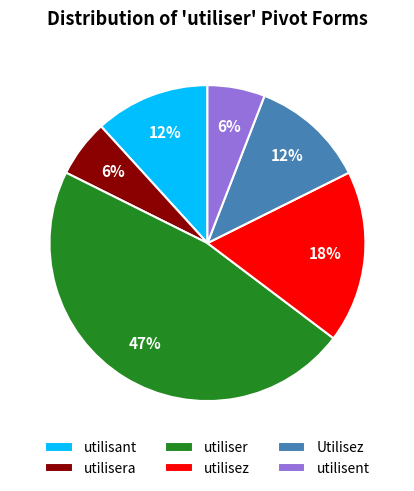

The utilisez slice represents 18% of the pie. True or false?

True